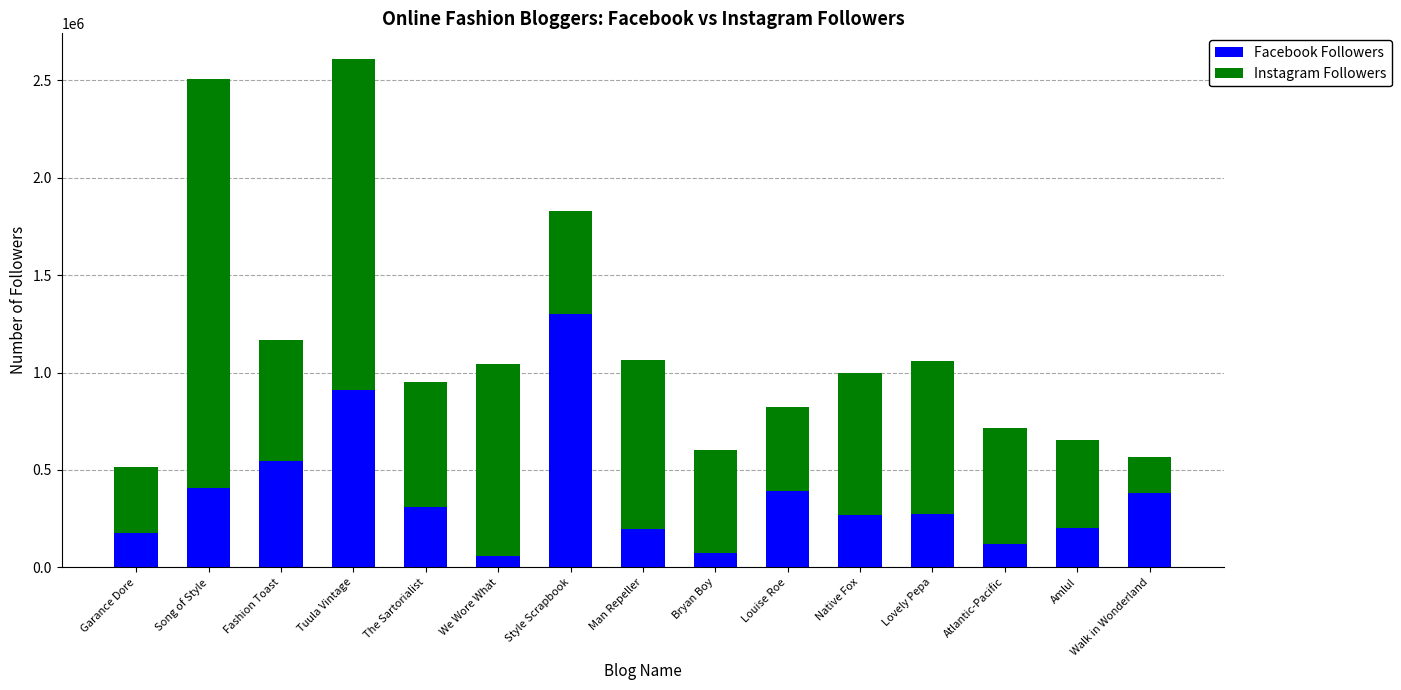

The value of Facebook Followers at Lovely Pepa is 274009. True or false?

True